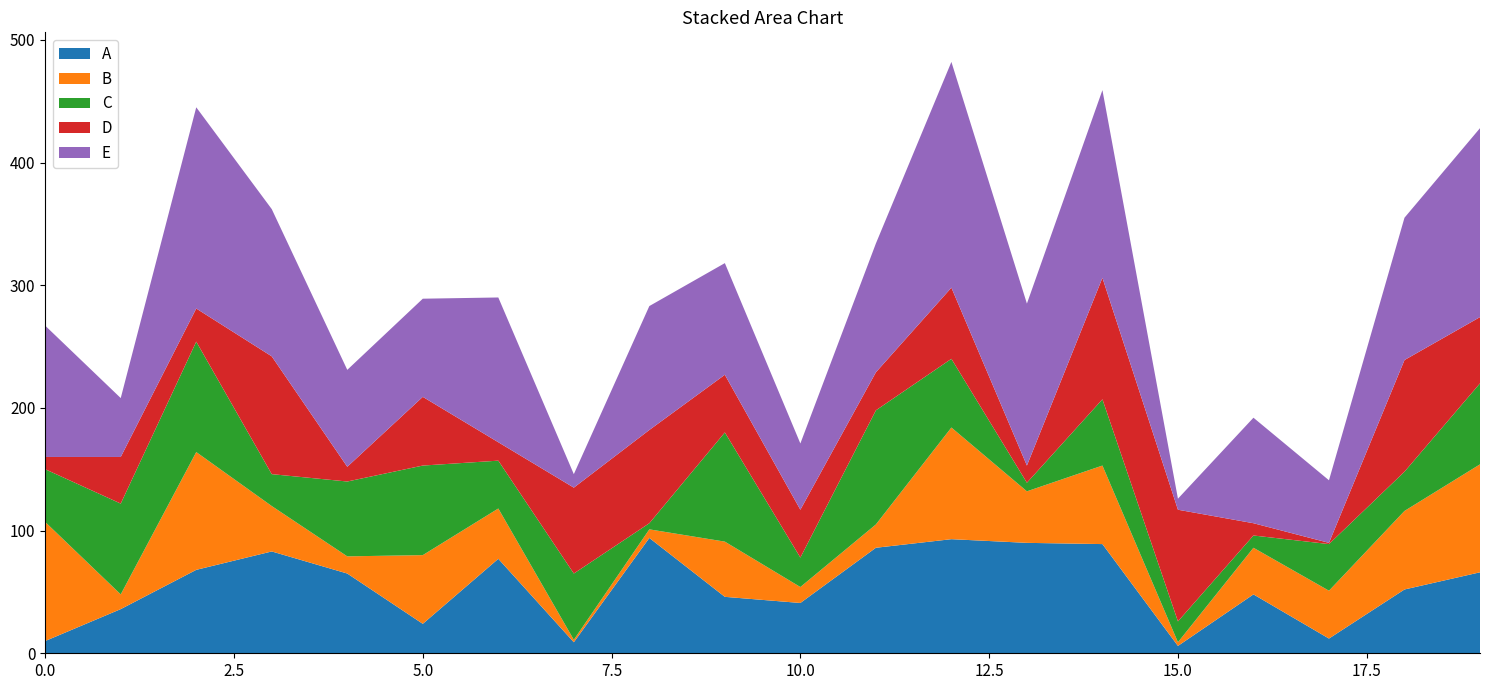

Reading left to right, transcribe all the data shown in this chart.

A: 10	36	68	83	65	24	77	9	94	46	41	86	93	90	89	6	48	12	52	66
B: 97	12	96	37	14	56	41	2	7	45	13	19	91	42	64	3	38	39	64	88
C: 43	74	90	26	61	73	39	54	5	89	24	93	56	7	54	17	10	38	32	66
D: 10	38	27	96	12	56	15	70	76	47	39	31	58	14	99	91	10	1	91	54
E: 107	48	164	120	79	80	118	11	101	91	54	105	184	132	153	9	86	51	116	154